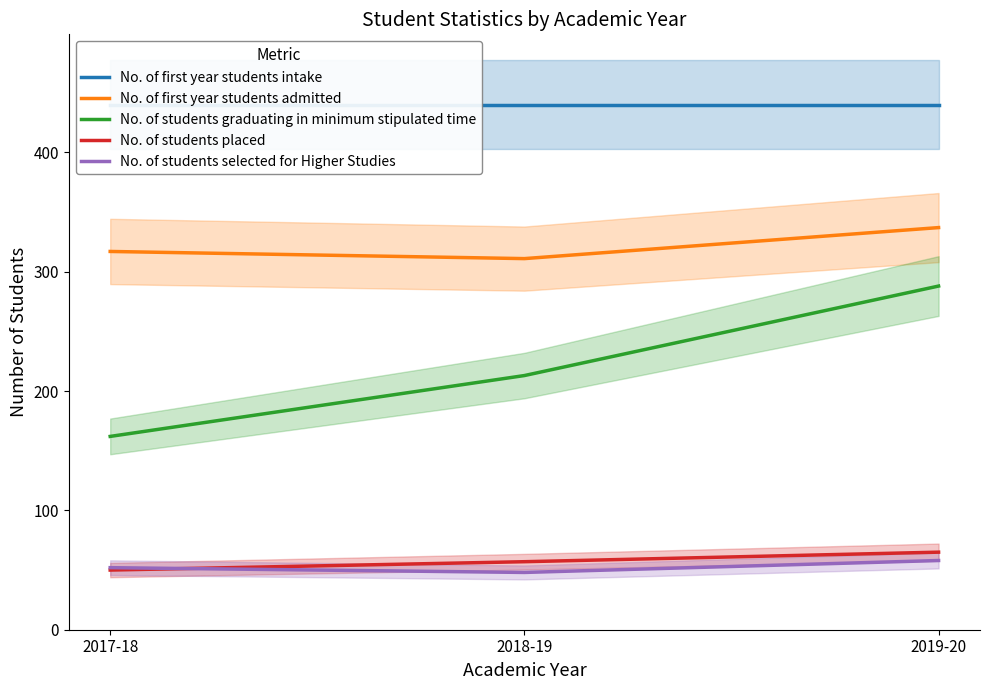

How many distinct data groups are displayed?

5